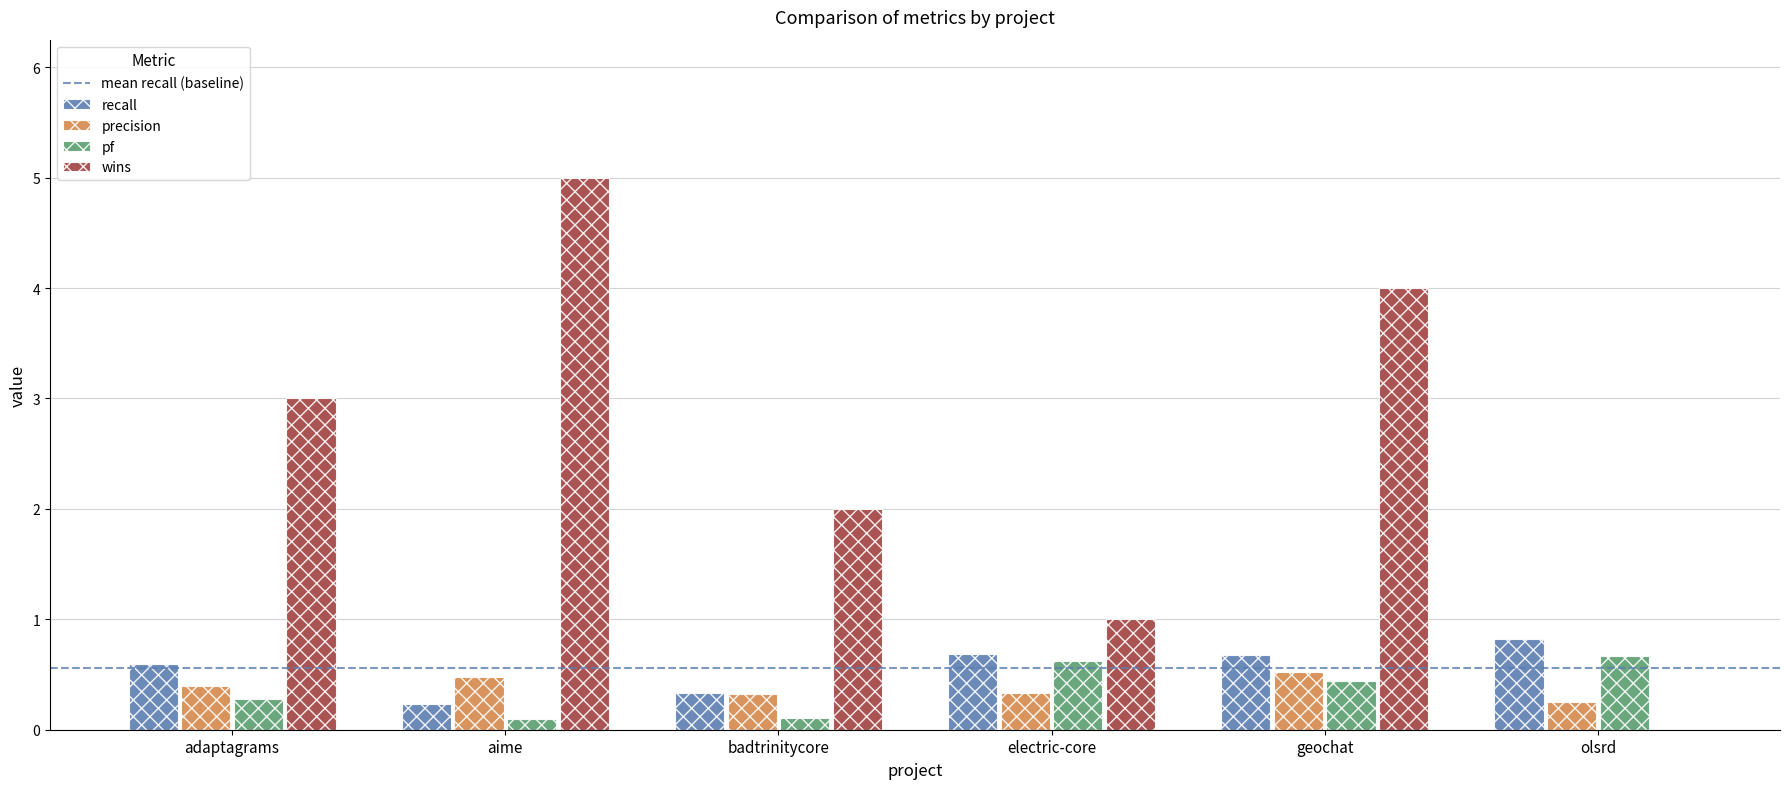

Which series has the largest total across all categories?

wins